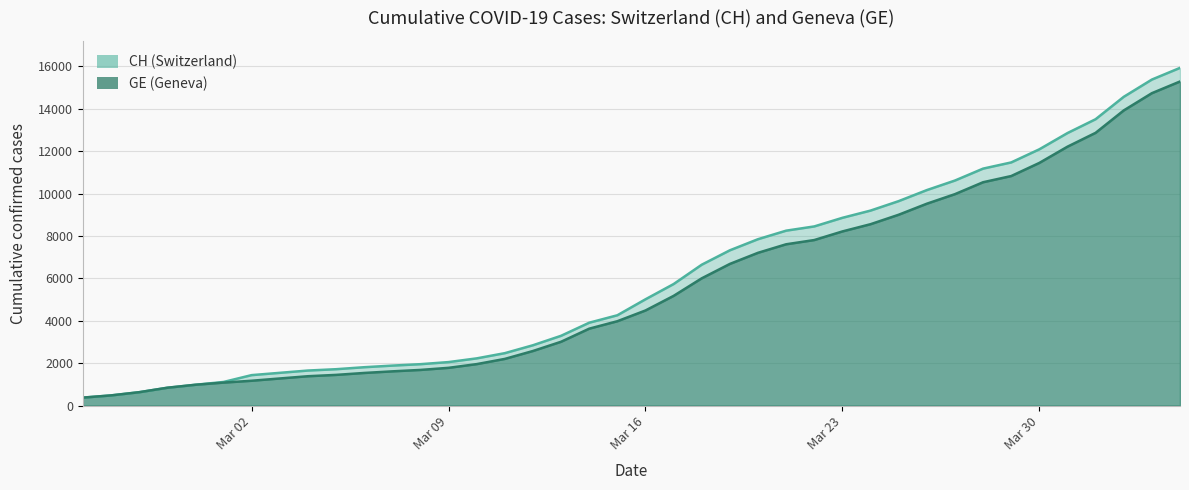

What is the minimum value shown in the chart?

375